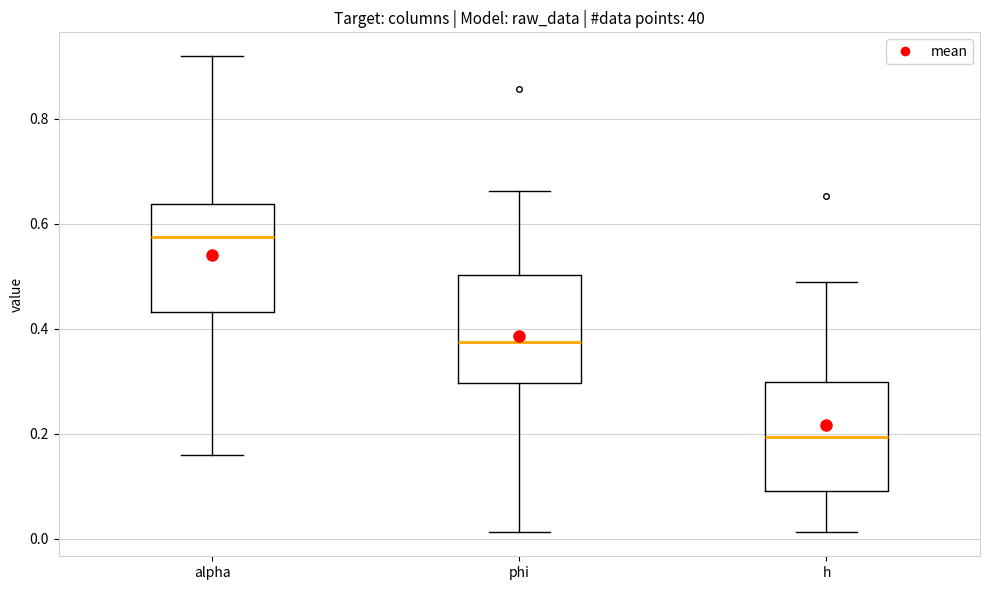

Reading left to right, transcribe this box plot: for each box, give where its median line is, the range the box spans, and where its two whiskers end, as read against the y-axis. The values are not printed on the chart, so give them approximately, as read against the axis.

alpha: median 0.58, box 0.44 to 0.64, whiskers 0.16 to 0.92
phi: median 0.38, box 0.30 to 0.50, whiskers 0.02 to 0.66
h: median 0.20, box 0.10 to 0.30, whiskers 0.02 to 0.48